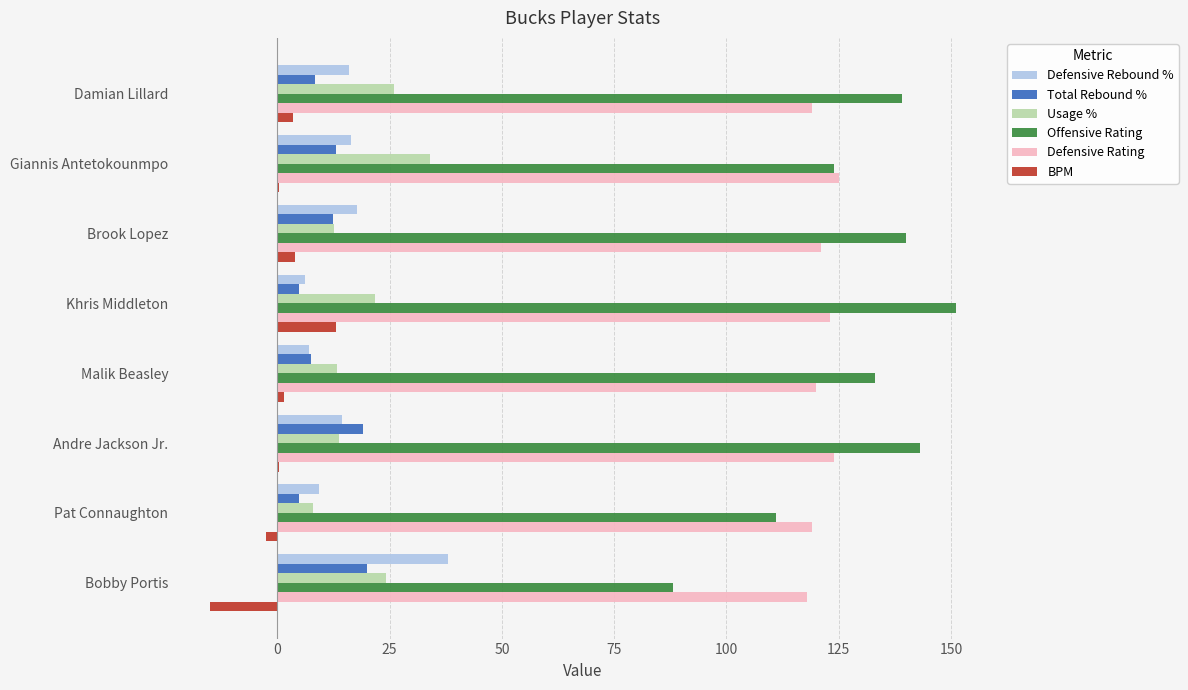

Which series changed the most between Khris Middleton and Giannis Antetokounmpo?

Offensive Rating